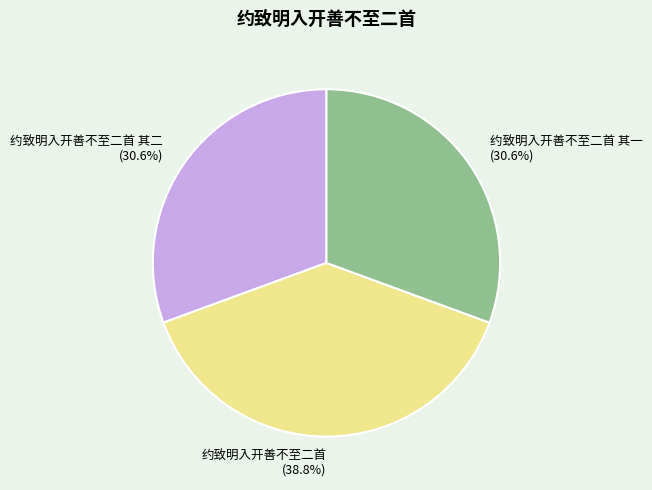

How much of the chart is everything except 约致明入开善不至二首 其二?

69.4%